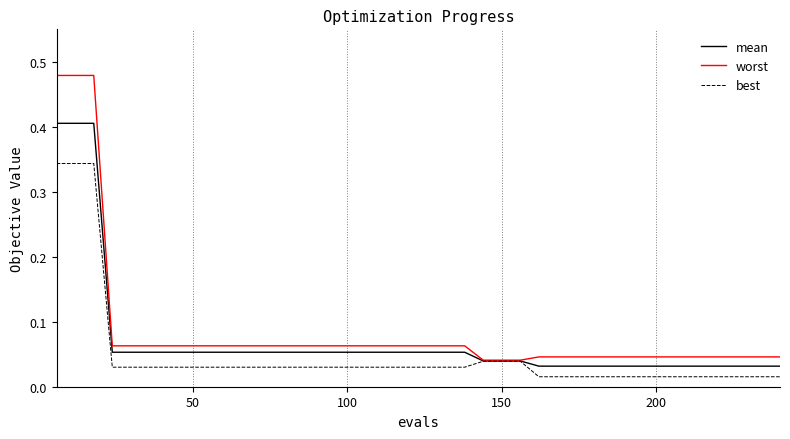

List the series in order of their peak value, highest first.

worst, mean, best